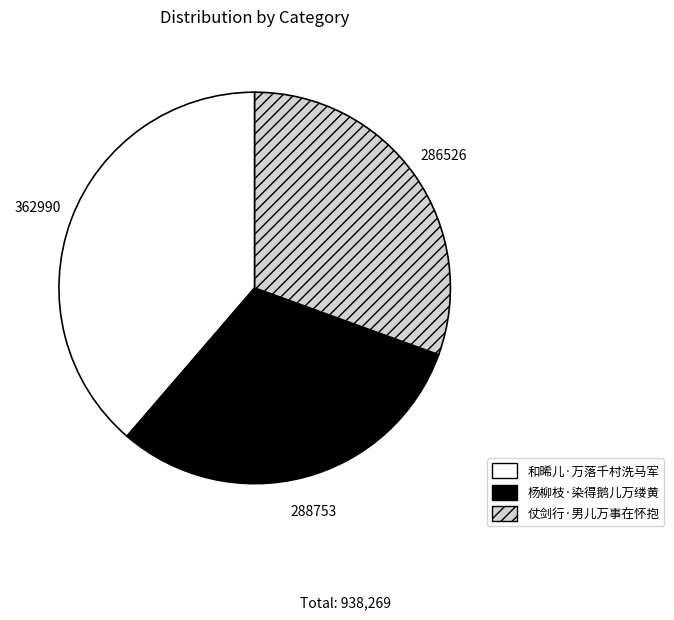

Does 和晞儿·万落千村洗马军 account for over 50% of the chart?

No